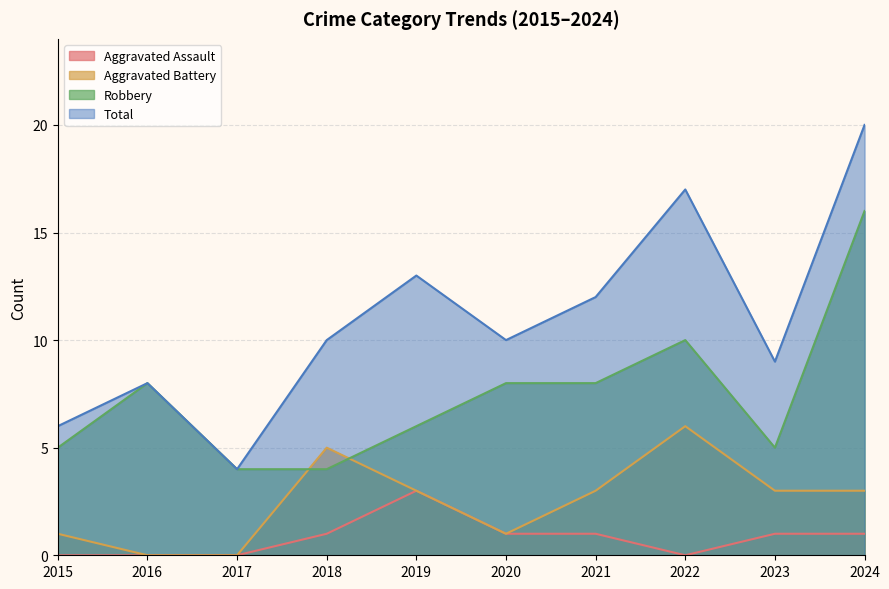

True or false: Total and Aggravated Battery intersect in this chart.

False